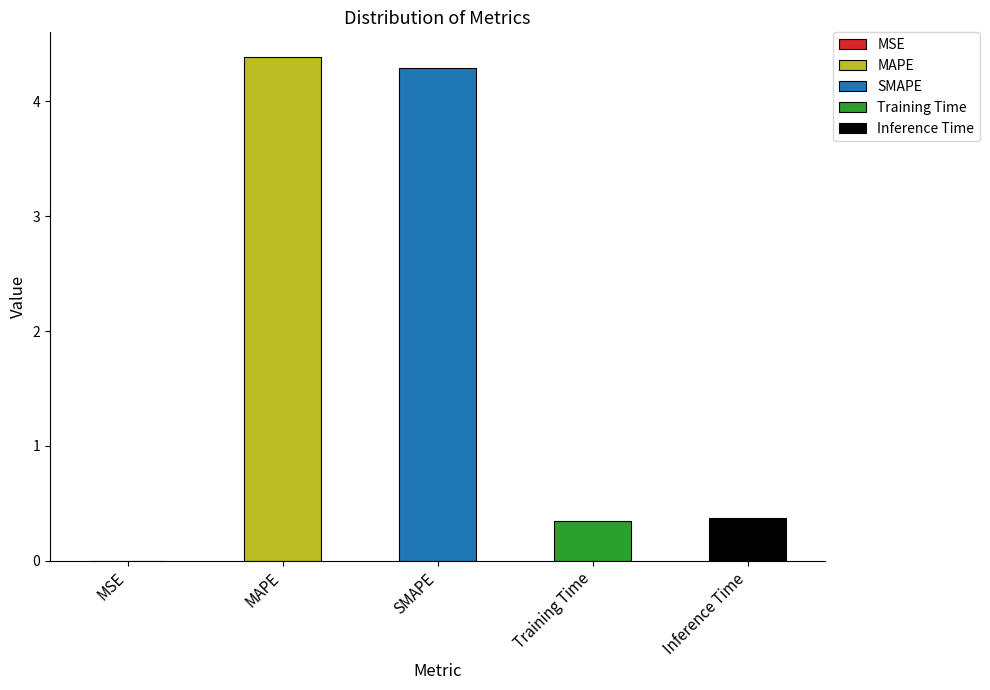

Reading left to right, what are all the values shown in this chart?

MSE=0.0	MAPE=4.4	SMAPE=4.3	Training Time=0.3	Inference Time=0.4